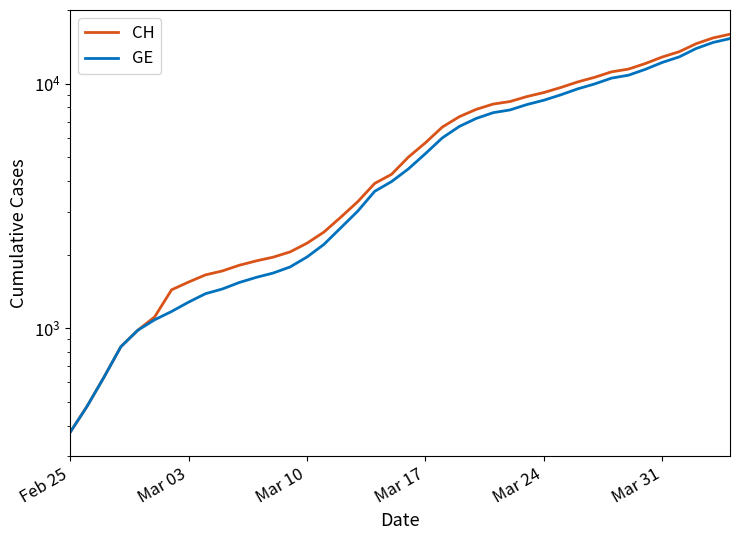

Which series has the largest range (max minus min)?

CH